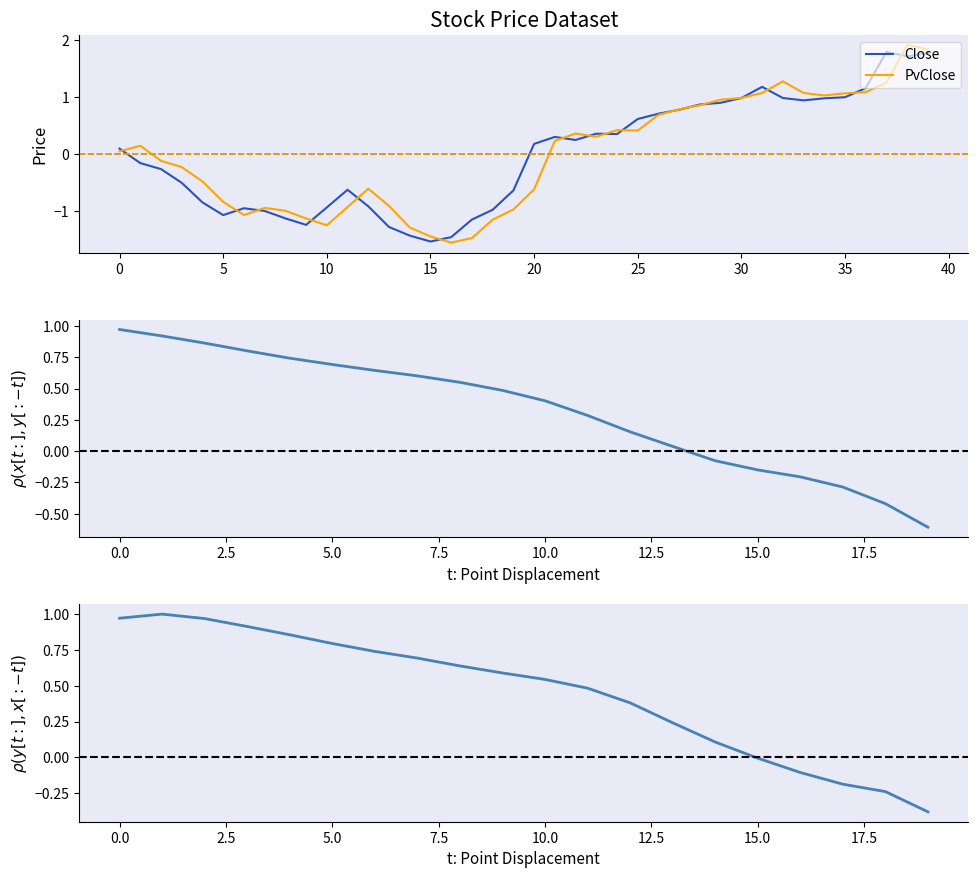

Rank the series by their average value, from highest to lowest.

PvClose, Close